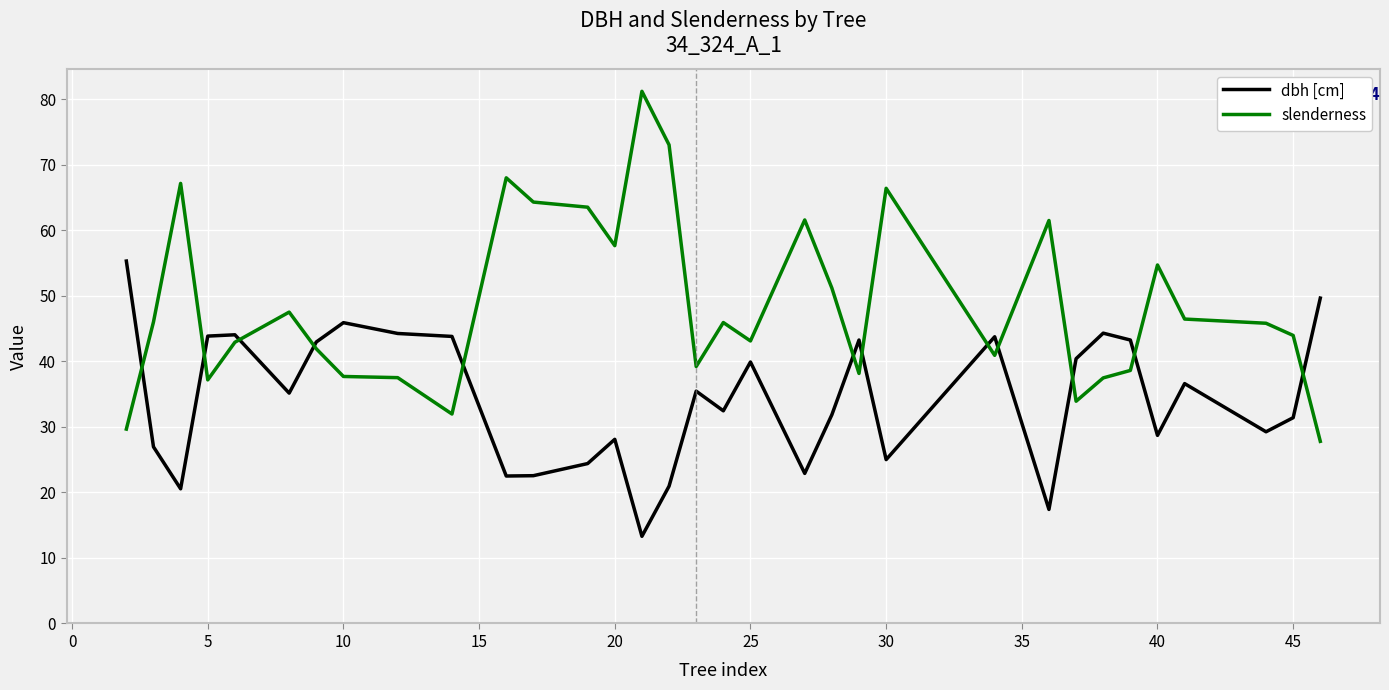

True or false: slenderness and dbh [cm] cross at least once.

True